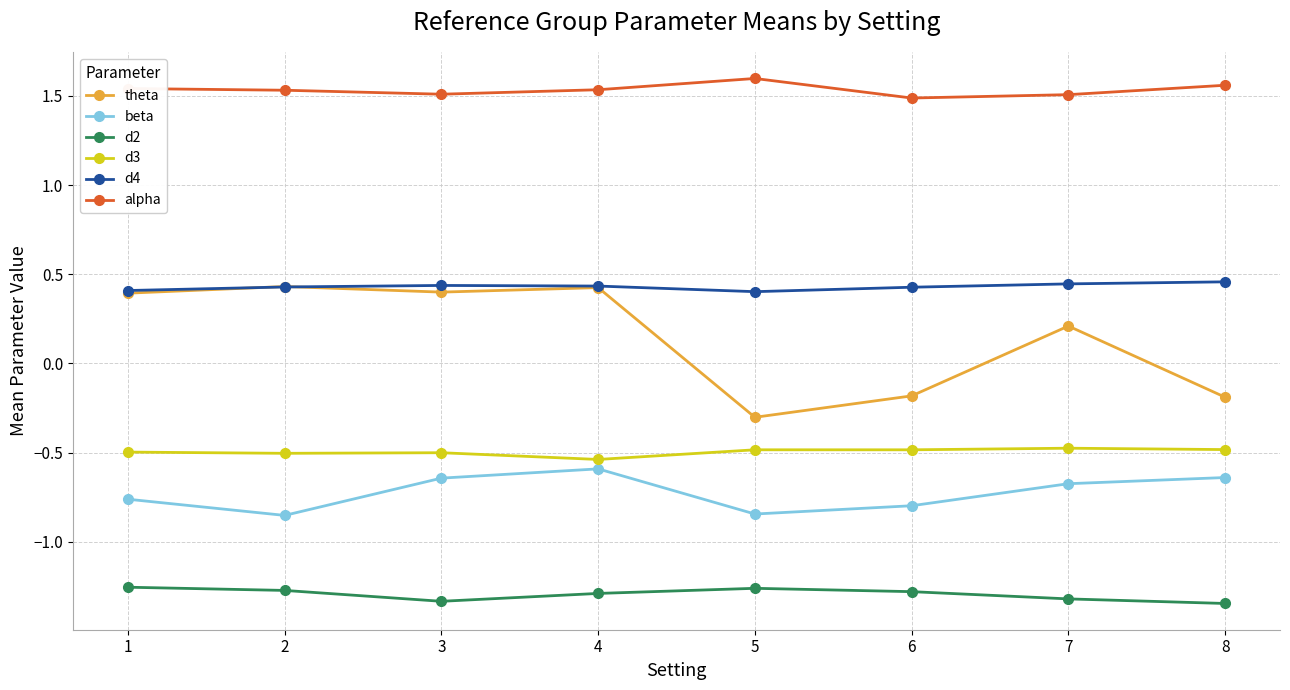

At how many categories does at least one series exceed 0?

8